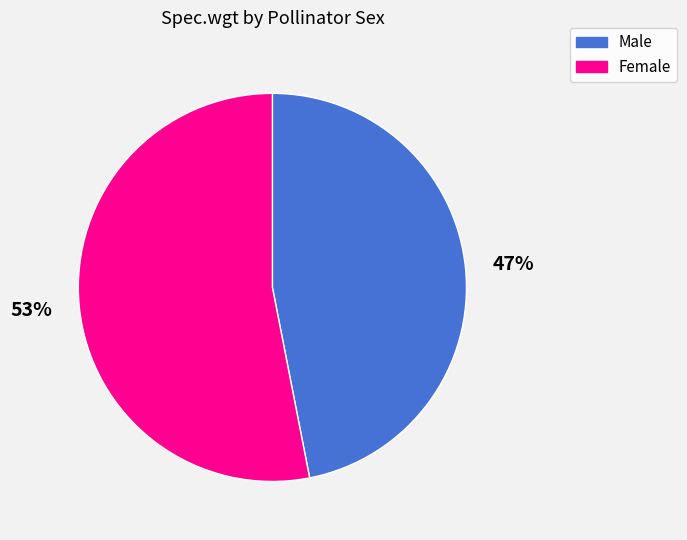

True or false: Male accounts for 35% of the total.

False